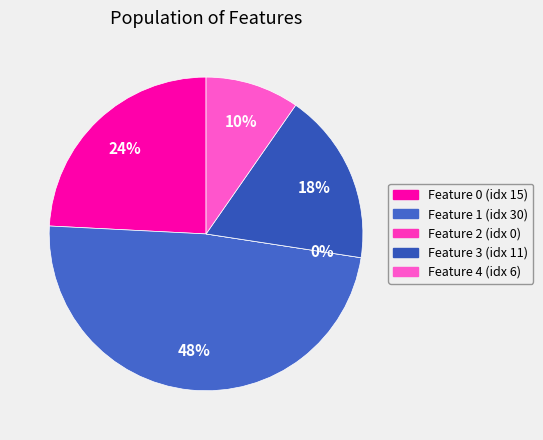

Approximately how many times larger is the value at 0 compared to 4?

2.5